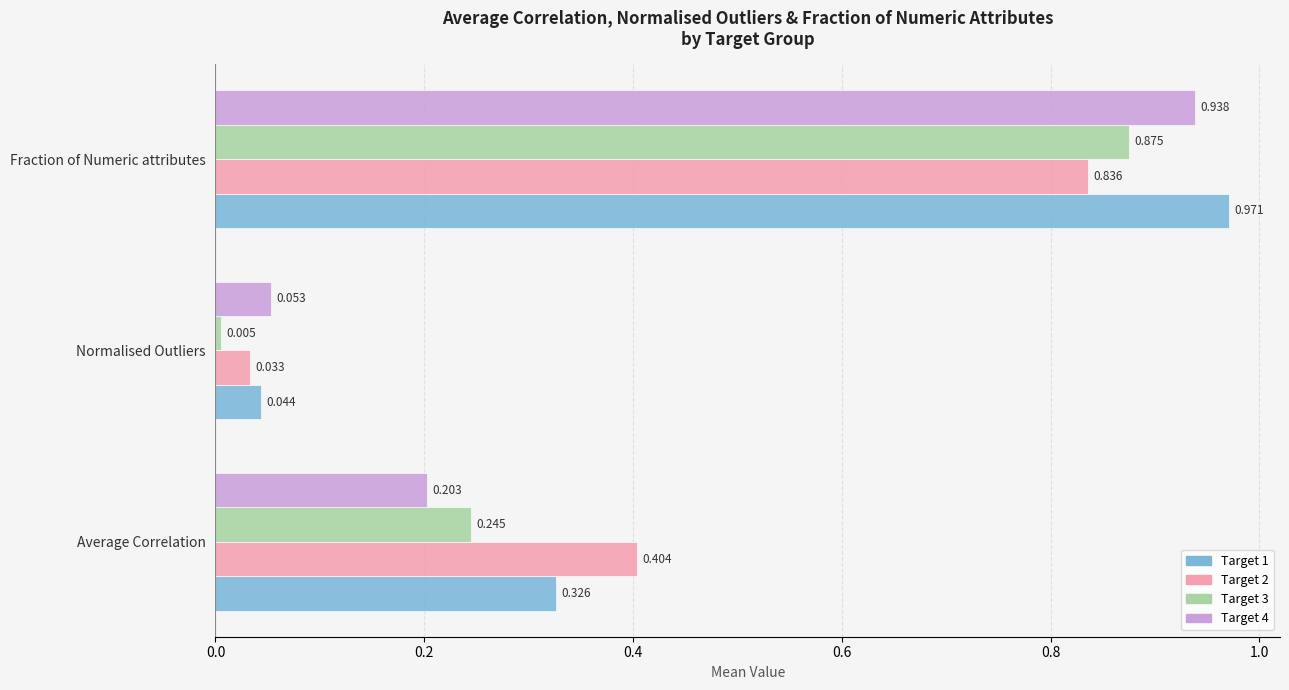

Rank the categories by Target 4 value from highest to lowest.

Fraction of Numeric attributes, Average Correlation, Normalised Outliers